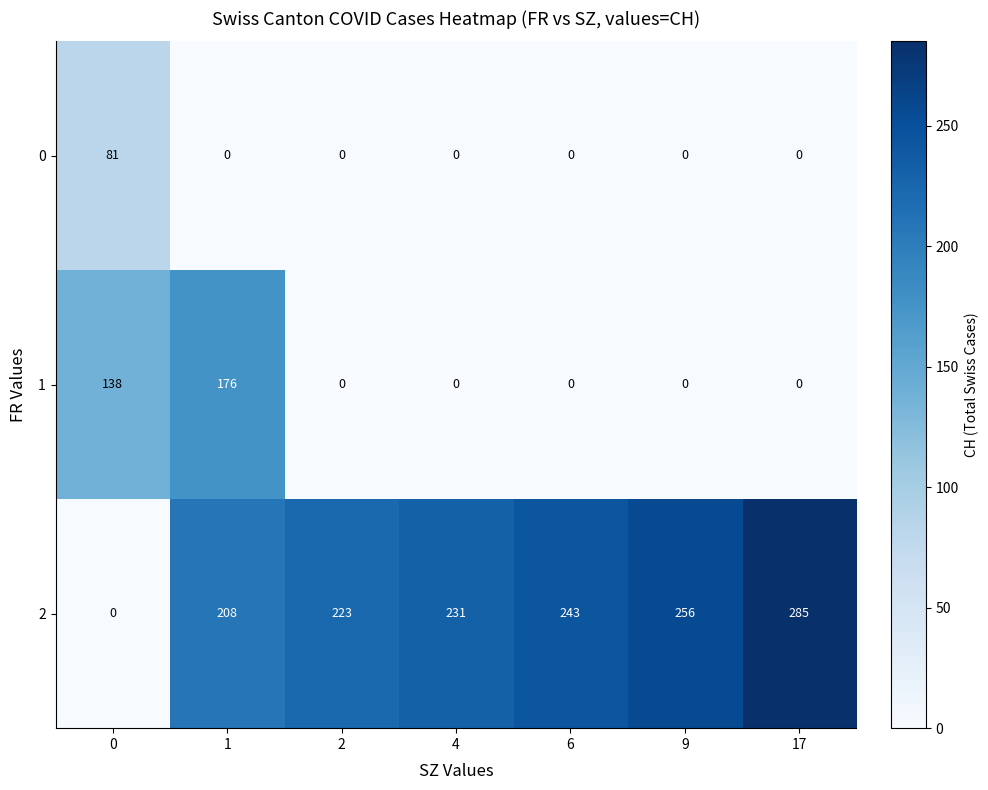

How many data points does each series have?

7